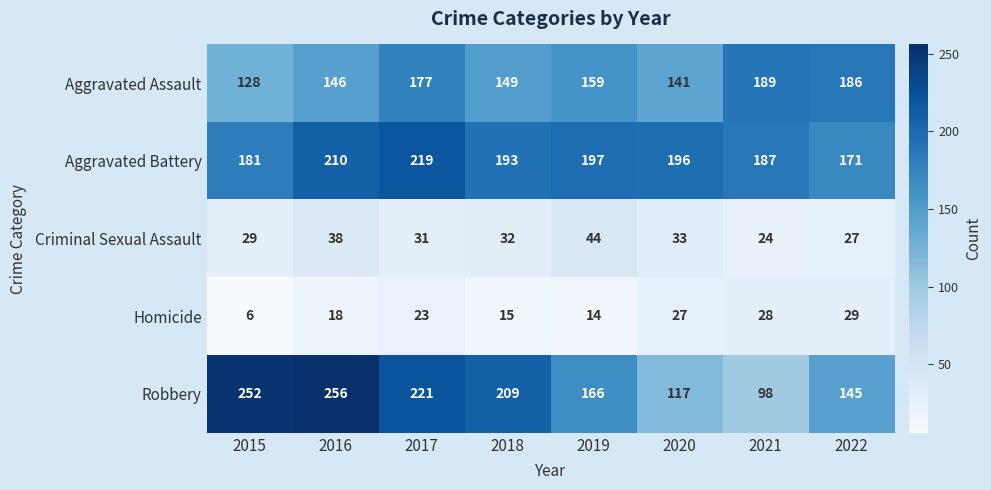

Count the Criminal Sexual Assault values in the range 29 to 38.

5